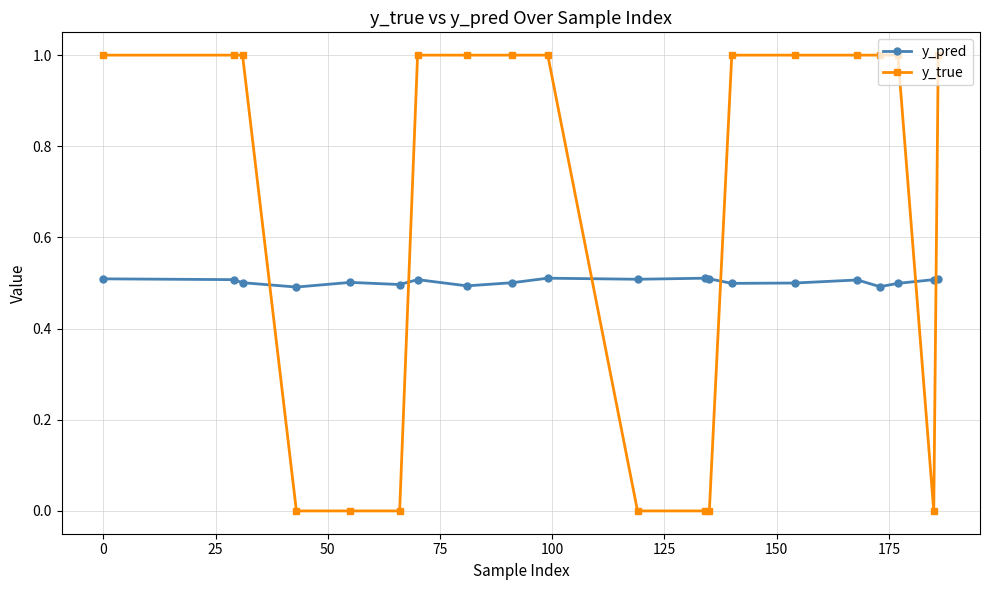

What is the value of the y_pred point at the 8th from the left?

0.5